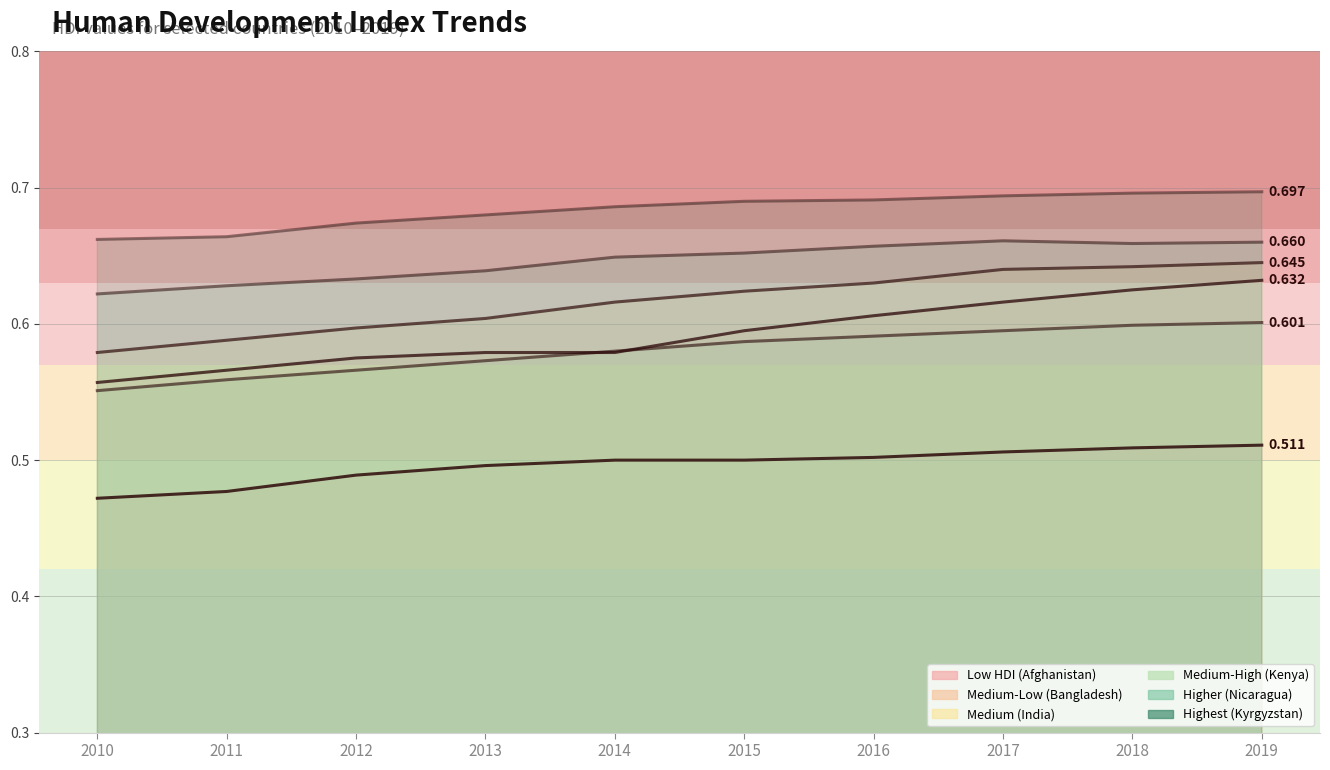

What value does the Medium (India) series have at 2019?

0.6